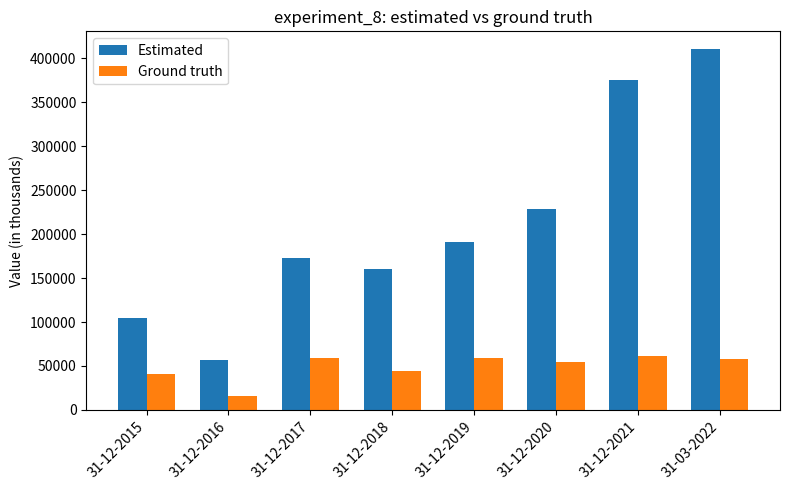

What position from the left is 31-12-2021?

7